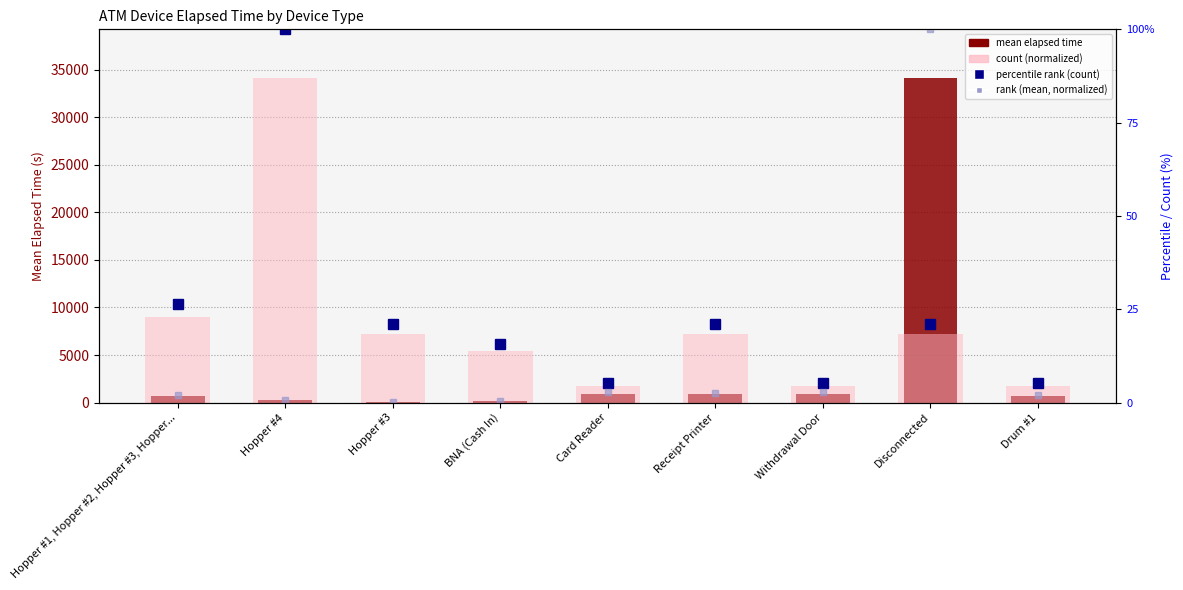

Is the value of mean elapsed time (s) at Hopper #3 greater than the value of % count rank at Hopper #4?

No